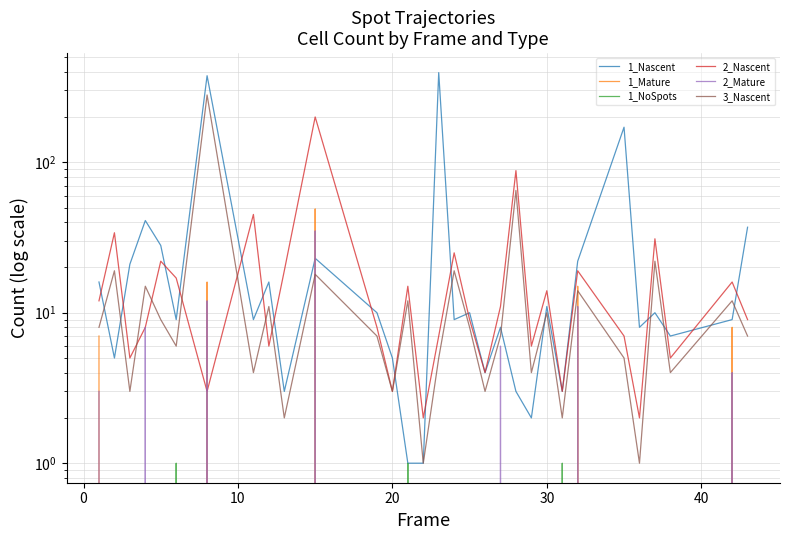

Which series has the largest total across all categories?

1_Nascent